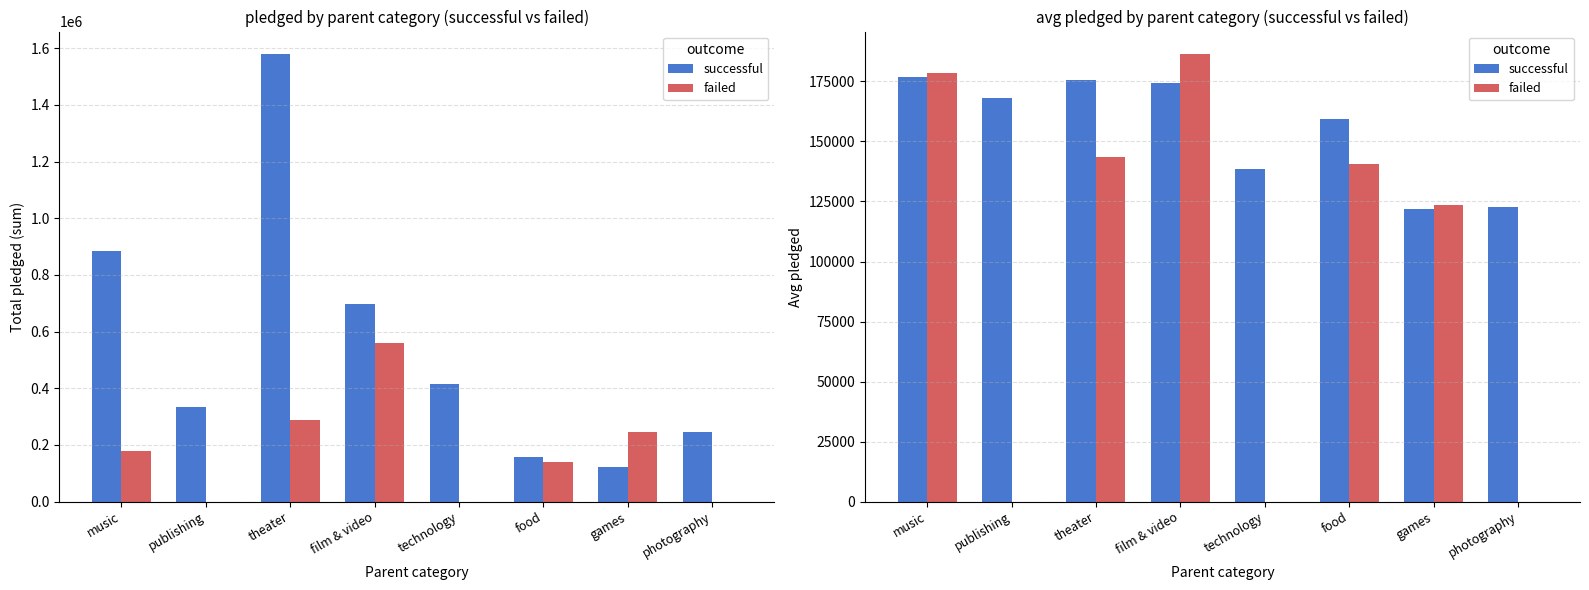

Is it true that successful equals 233729.6 at technology?

False